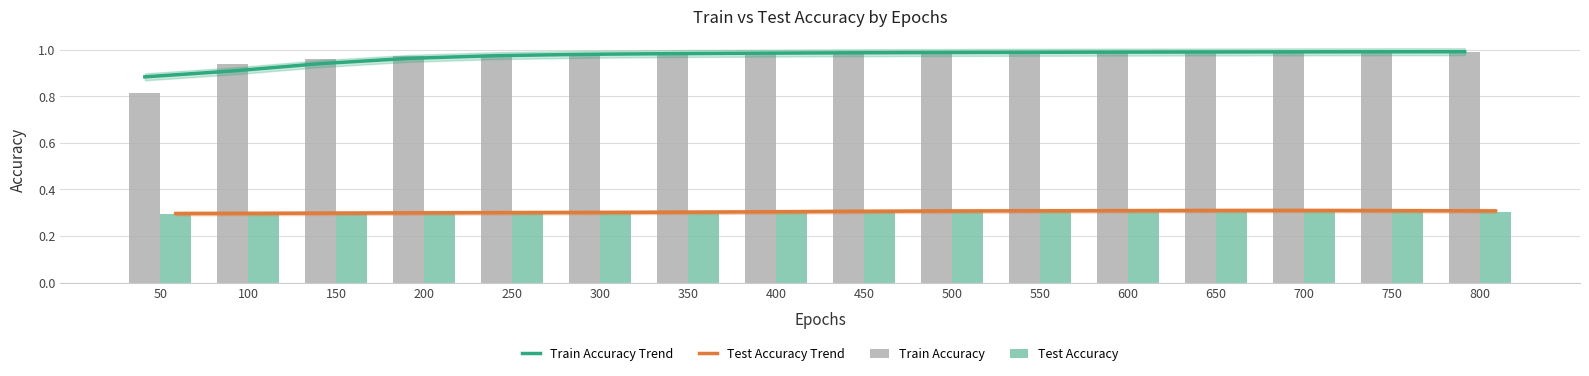

The Test Accuracy Trend series shows 0.2 at 750. True or false?

False